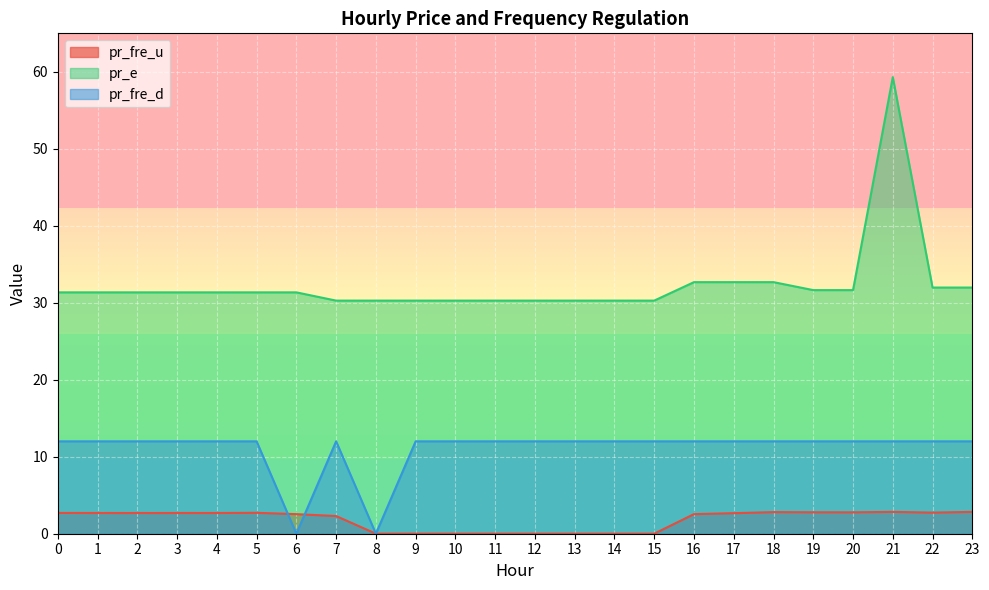

At how many categories does at least one series exceed 25?

24